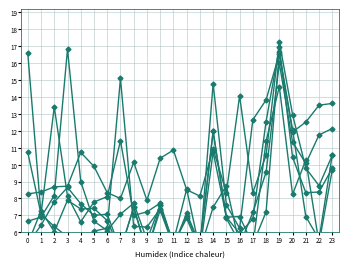

Does the chart have visible grid lines?

Yes